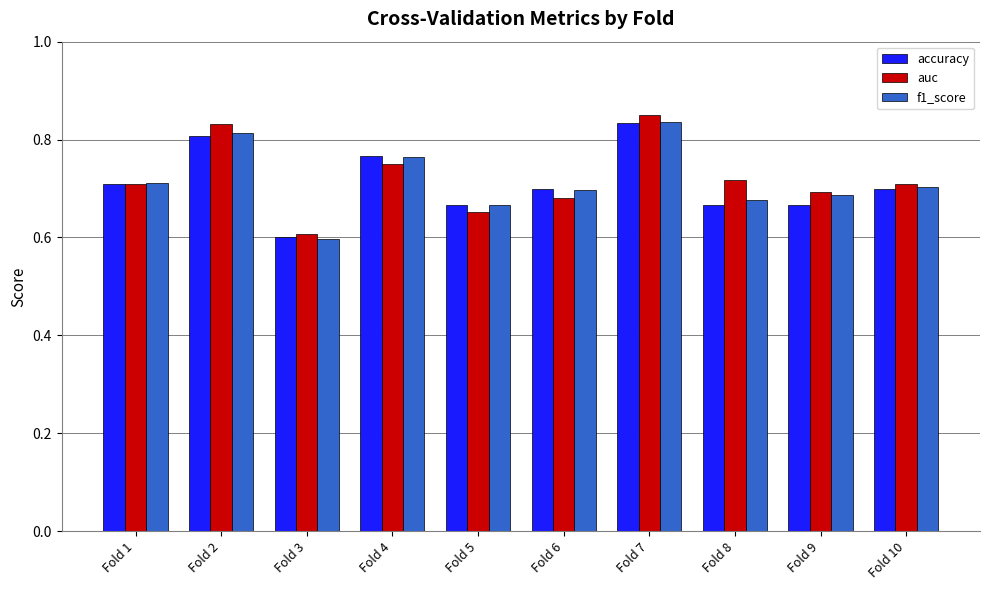

At how many categories does at least one series exceed 0?

10